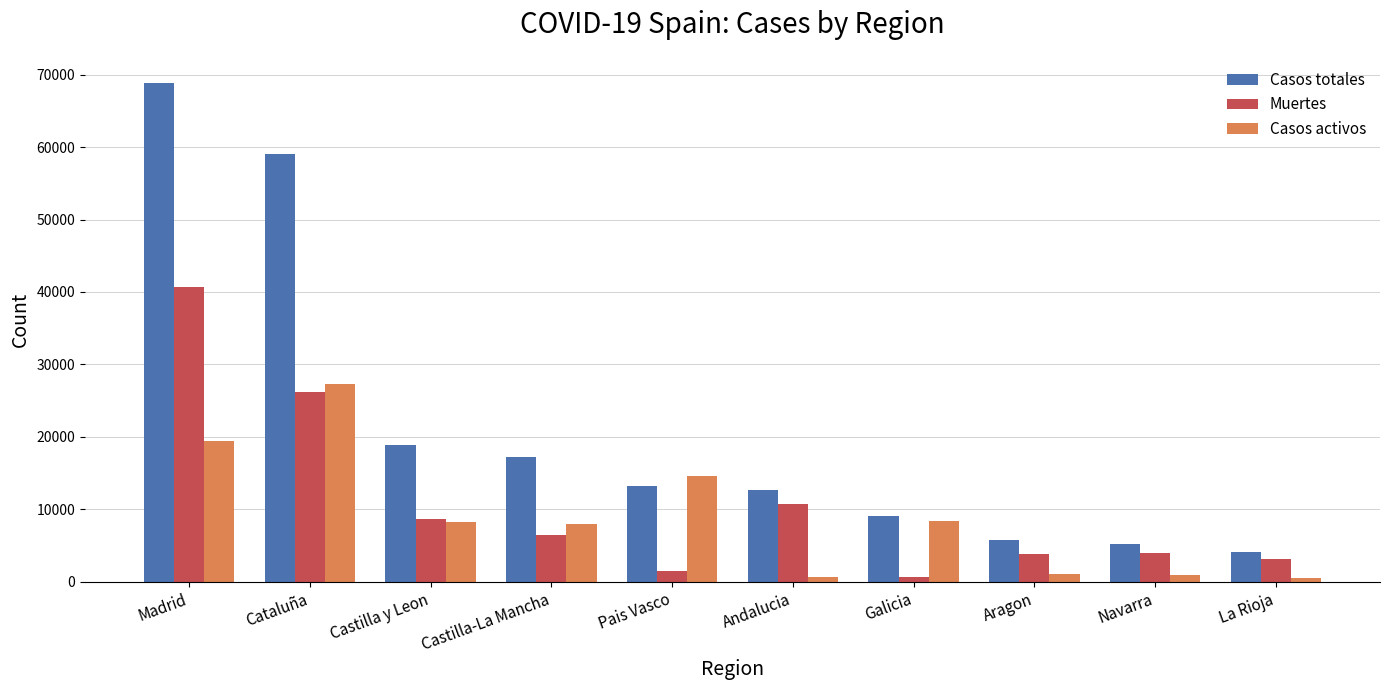

List the series in order of their peak value, highest first.

Casos totales, Muertes, Casos activos